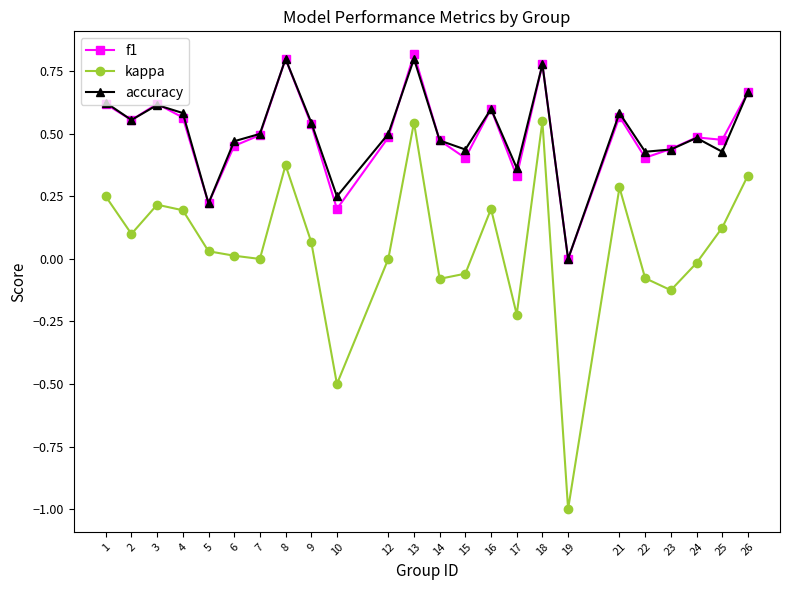

What is the minimum value shown in the chart?

-1.0